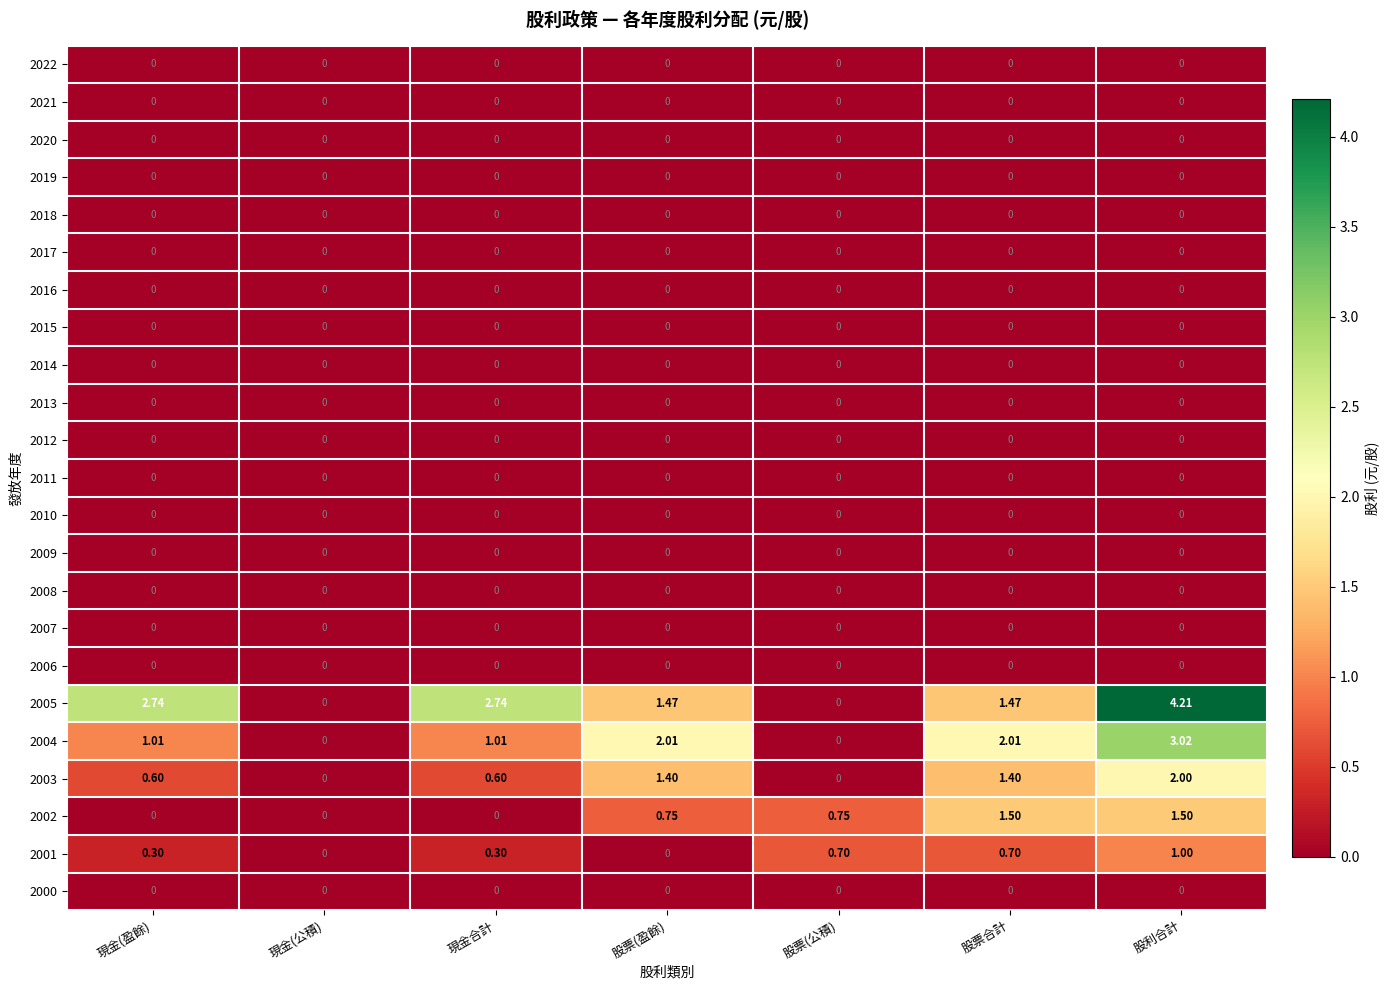

At which category is the sum across all series the highest?

股利合計